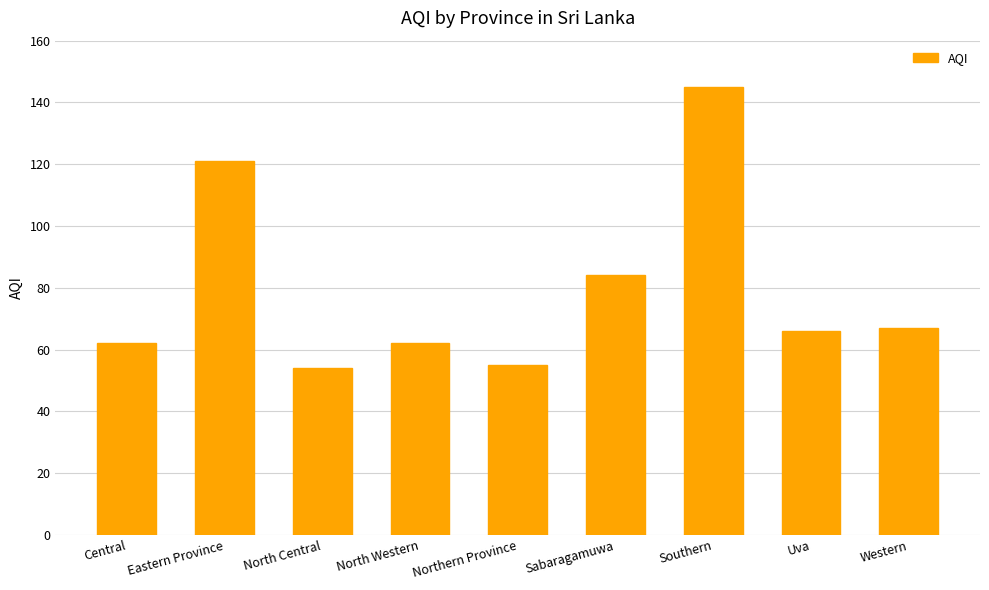

What position from the right is Central?

9